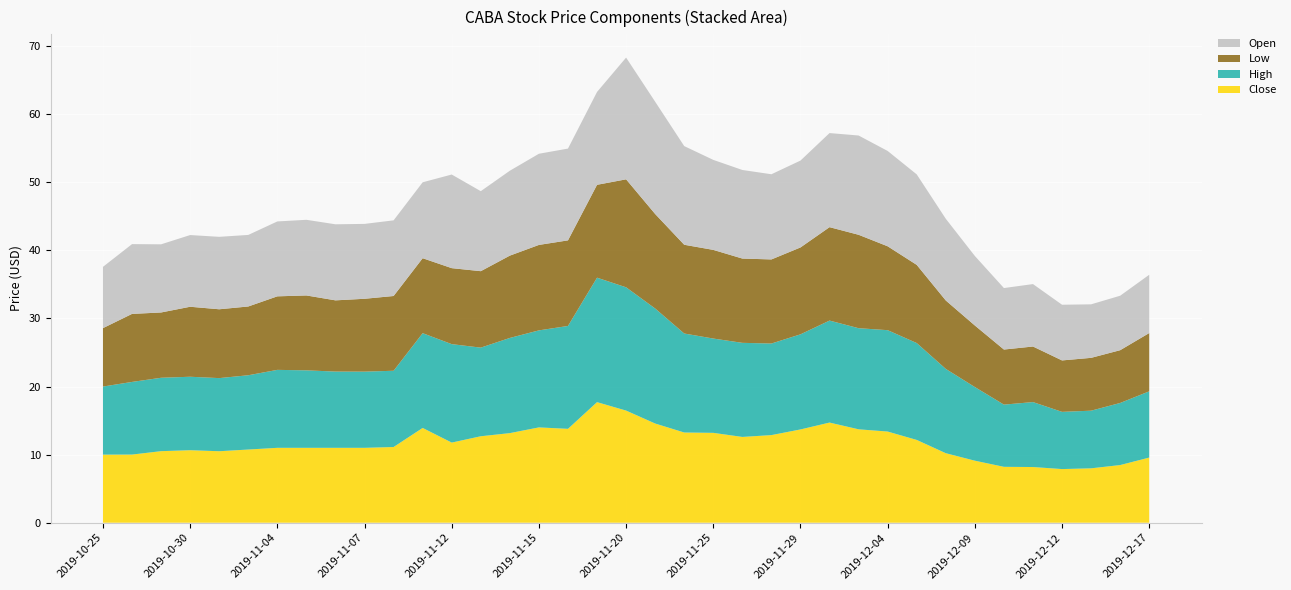

Reading left to right, extract all data points from this chart.

Close: 2019-10-25=10.0	2019-10-28=10.0	2019-10-29=10.5	2019-10-30=10.7	2019-10-31=10.5	2019-11-01=10.8	2019-11-04=11.0	2019-11-05=11.0	2019-11-06=11.0	2019-11-07=11.0	2019-11-08=11.1	2019-11-11=13.9	2019-11-12=11.8	2019-11-13=12.7	2019-11-14=13.2	2019-11-15=14.0	2019-11-18=13.8	2019-11-19=17.7	2019-11-20=16.5	2019-11-21=14.6	2019-11-22=13.2	2019-11-25=13.2	2019-11-26=12.6	2019-11-27=12.9	2019-11-29=13.7	2019-12-02=14.7	2019-12-03=13.7	2019-12-04=13.4	2019-12-05=12.2	2019-12-06=10.2	2019-12-09=9.1	2019-12-10=8.2	2019-12-11=8.2	2019-12-12=7.9	2019-12-13=8.0	2019-12-16=8.5	2019-12-17=9.6
High: 2019-10-25=10.0	2019-10-28=10.7	2019-10-29=10.8	2019-10-30=10.8	2019-10-31=10.7	2019-11-01=10.9	2019-11-04=11.4	2019-11-05=11.4	2019-11-06=11.2	2019-11-07=11.2	2019-11-08=11.2	2019-11-11=13.9	2019-11-12=14.5	2019-11-13=13.0	2019-11-14=14.0	2019-11-15=14.2	2019-11-18=15.1	2019-11-19=18.3	2019-11-20=18.1	2019-11-21=16.9	2019-11-22=14.5	2019-11-25=13.8	2019-11-26=13.8	2019-11-27=13.4	2019-11-29=14.0	2019-12-02=15.0	2019-12-03=14.8	2019-12-04=14.9	2019-12-05=14.2	2019-12-06=12.4	2019-12-09=10.8	2019-12-10=9.1	2019-12-11=9.5	2019-12-12=8.4	2019-12-13=8.5	2019-12-16=9.1	2019-12-17=9.7
Low: 2019-10-25=8.6	2019-10-28=10.0	2019-10-29=9.6	2019-10-30=10.3	2019-10-31=10.1	2019-11-01=10.1	2019-11-04=10.8	2019-11-05=11.0	2019-11-06=10.5	2019-11-07=10.7	2019-11-08=11.0	2019-11-11=11.0	2019-11-12=11.2	2019-11-13=11.2	2019-11-14=12.1	2019-11-15=12.6	2019-11-18=12.6	2019-11-19=13.6	2019-11-20=15.9	2019-11-21=13.9	2019-11-22=13.0	2019-11-25=13.0	2019-11-26=12.4	2019-11-27=12.3	2019-11-29=12.8	2019-12-02=13.7	2019-12-03=13.7	2019-12-04=12.3	2019-12-05=11.5	2019-12-06=10.1	2019-12-09=9.0	2019-12-10=8.1	2019-12-11=8.2	2019-12-12=7.6	2019-12-13=7.8	2019-12-16=7.8	2019-12-17=8.6
Open: 2019-10-25=9.0	2019-10-28=10.2	2019-10-29=10.0	2019-10-30=10.5	2019-10-31=10.6	2019-11-01=10.5	2019-11-04=11.0	2019-11-05=11.1	2019-11-06=11.2	2019-11-07=11.0	2019-11-08=11.1	2019-11-11=11.2	2019-11-12=13.8	2019-11-13=11.8	2019-11-14=12.5	2019-11-15=13.4	2019-11-18=13.5	2019-11-19=13.6	2019-11-20=17.9	2019-11-21=16.5	2019-11-22=14.5	2019-11-25=13.2	2019-11-26=13.0	2019-11-27=12.5	2019-11-29=12.8	2019-12-02=13.8	2019-12-03=14.6	2019-12-04=14.0	2019-12-05=13.3	2019-12-06=12.0	2019-12-09=10.2	2019-12-10=9.0	2019-12-11=9.2	2019-12-12=8.2	2019-12-13=7.9	2019-12-16=8.0	2019-12-17=8.6